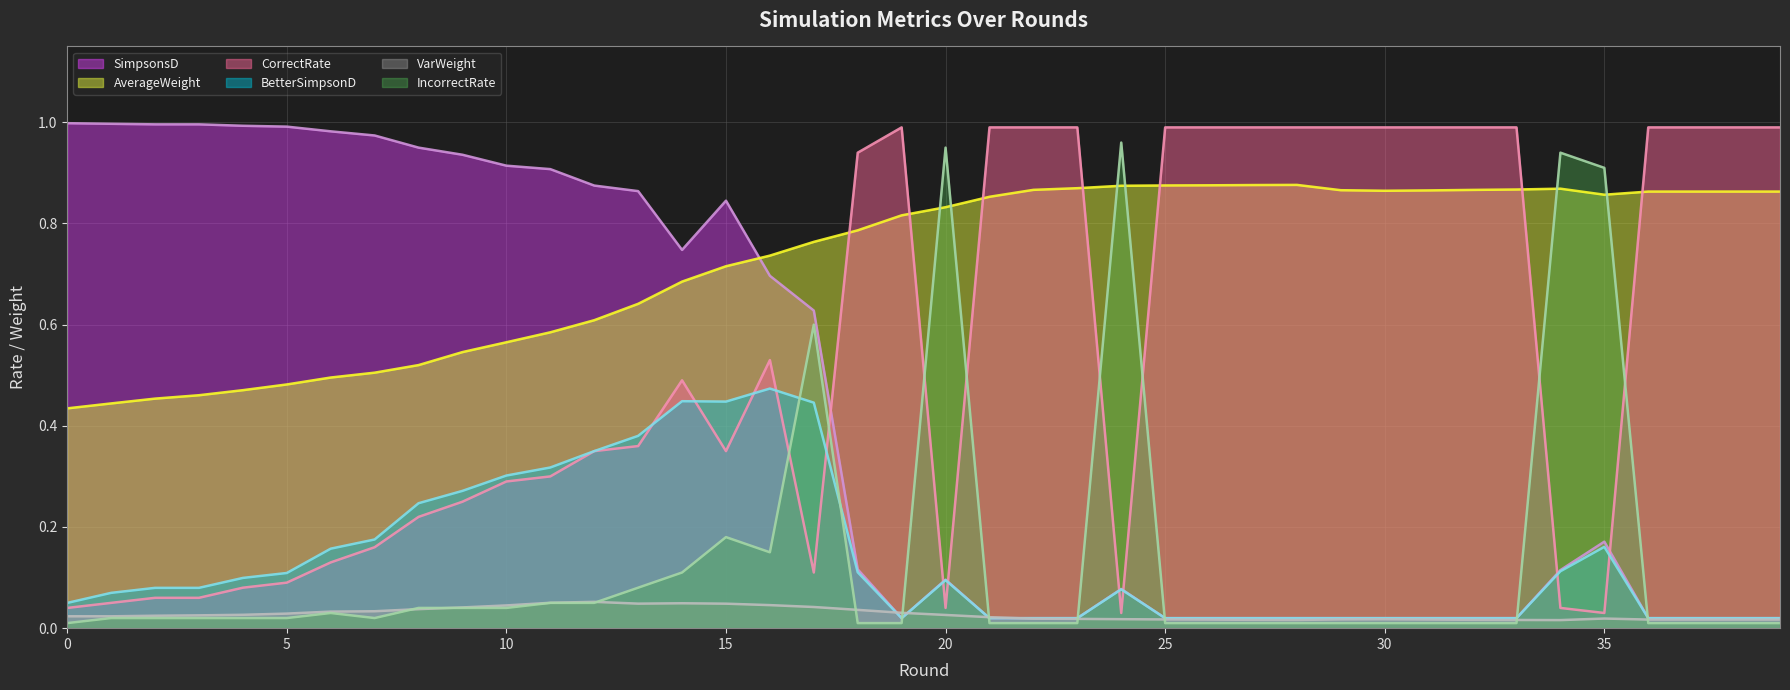

What is the value of the AverageWeight point at the 27th from the left?

0.9